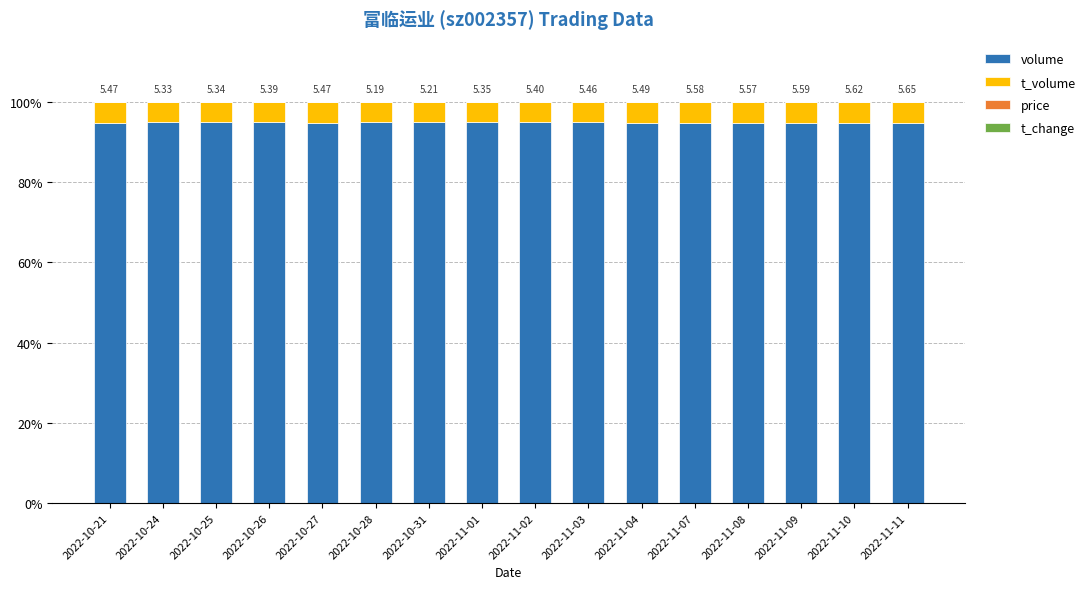

Between 2022-10-26 and 2022-11-03, which series saw the biggest shift?

t_volume